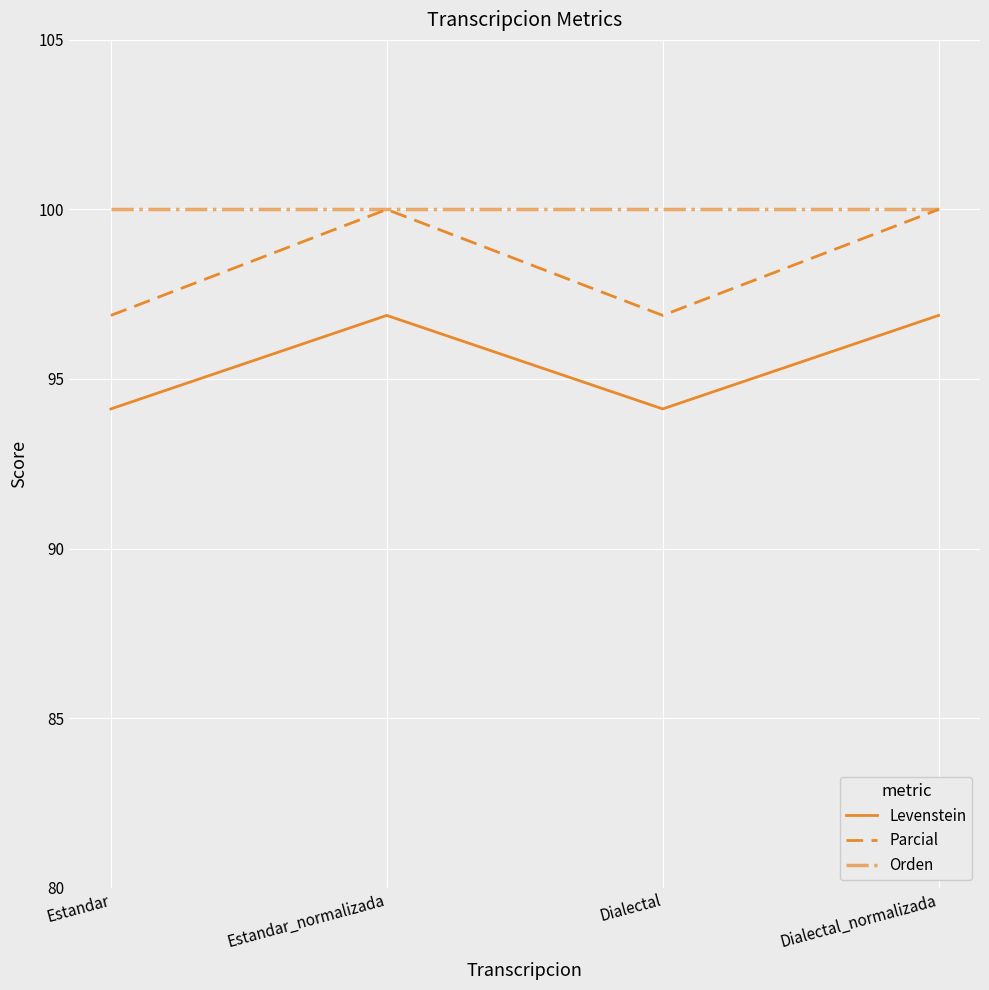

What is the difference between the maximum and second lowest values in the Levenstein series?

2.8